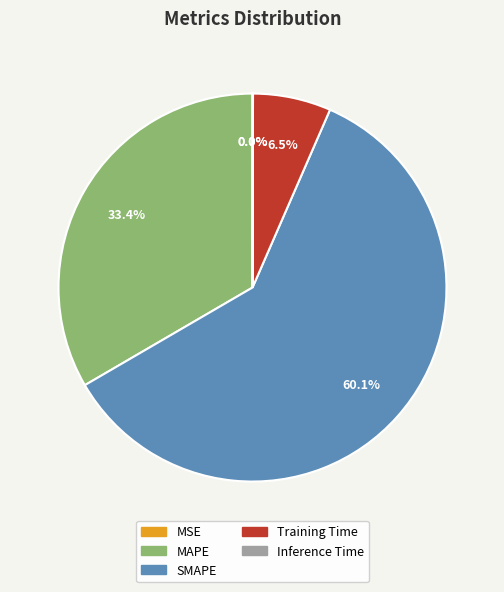

Combined, what portion of the pie is MAPE and SMAPE?

93.5%